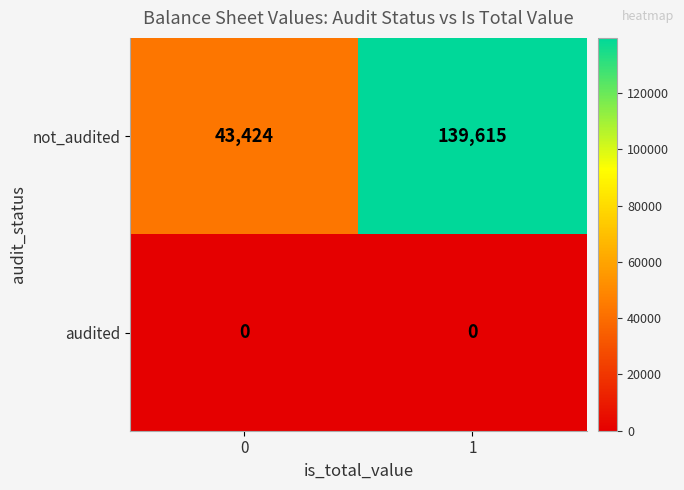

Reading left to right, what are all the values shown in this chart?

not_audited: 43424	139615
audited: 0	0